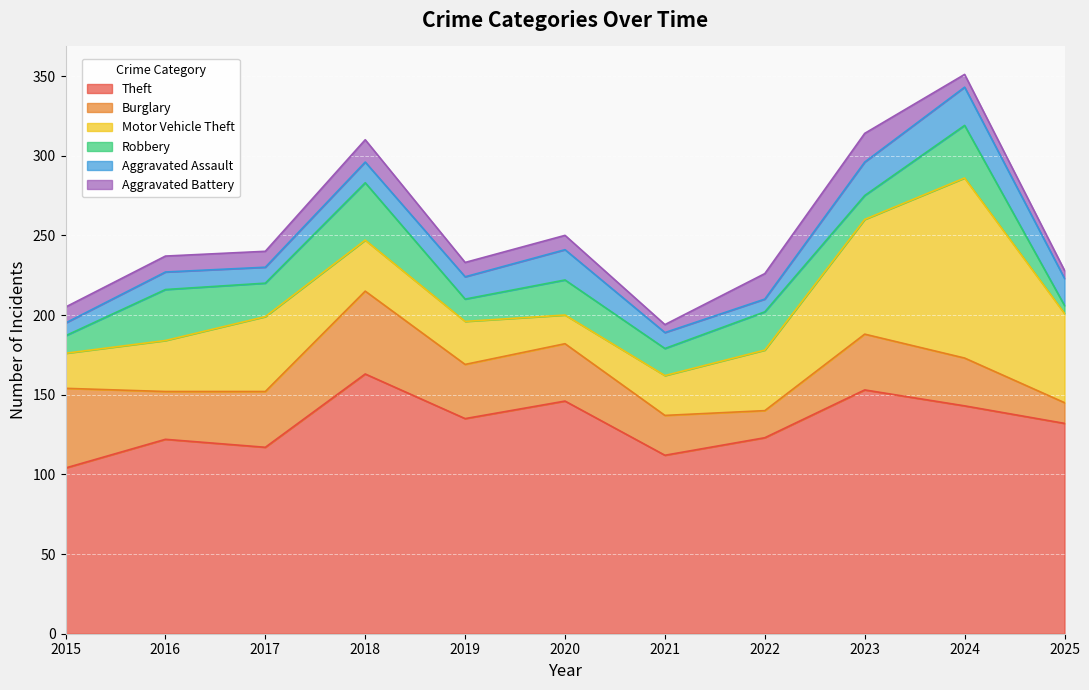

At how many categories does at least one series exceed 159?

1